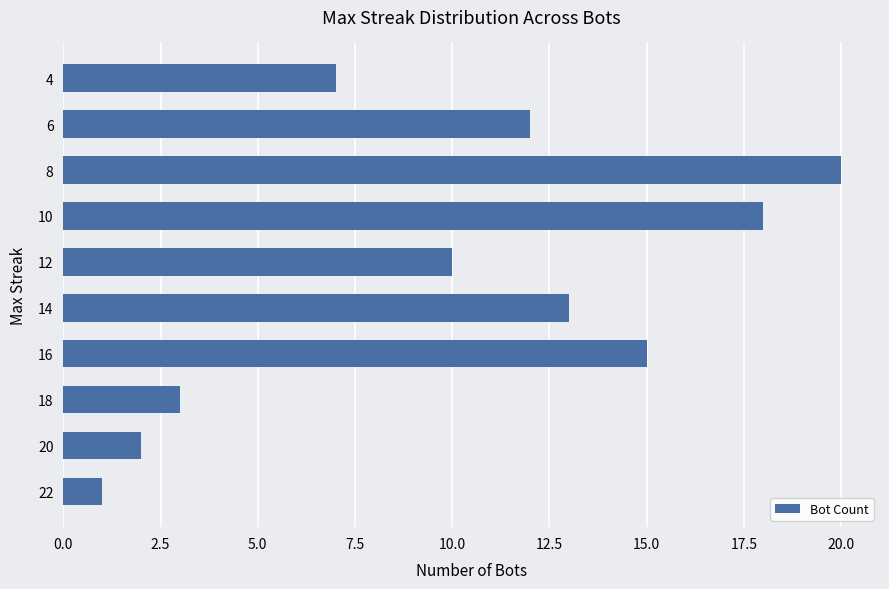

What is the change in value from 16 to 12?

-5